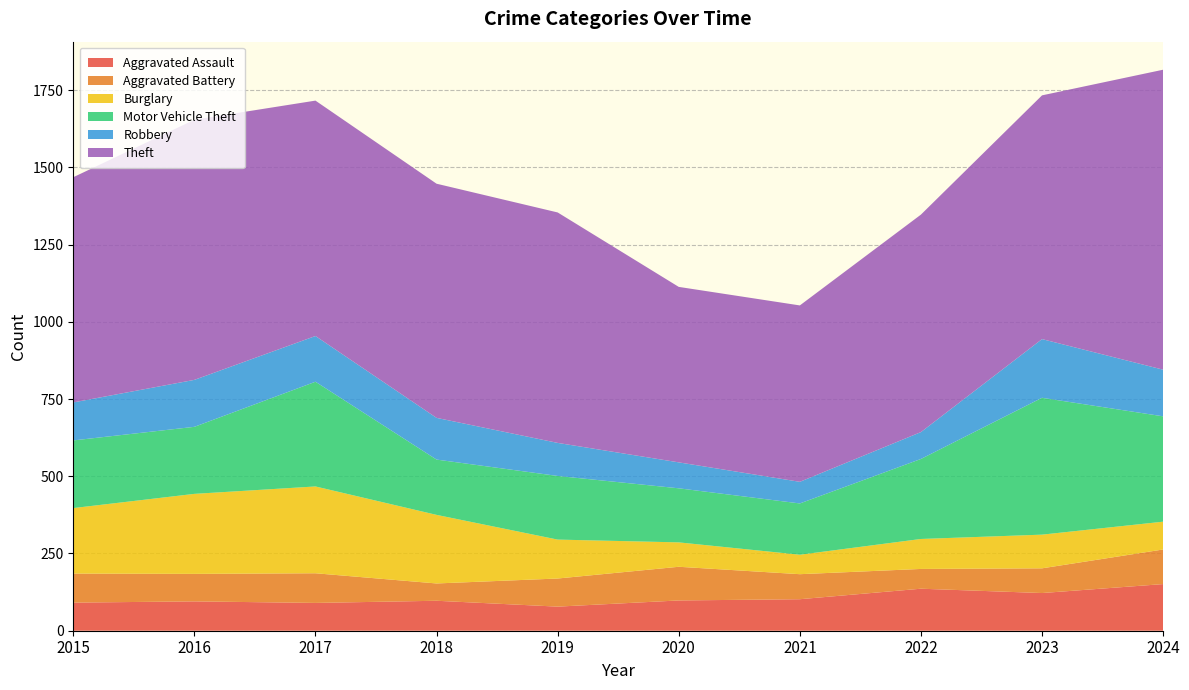

Reading left to right, what are all the values shown in this chart?

Aggravated Assault: 2015=91	2016=95	2017=90	2018=97	2019=78	2020=98	2021=102	2022=136	2023=122	2024=151
Aggravated Battery: 2015=94	2016=89	2017=96	2018=56	2019=91	2020=109	2021=81	2022=64	2023=80	2024=112
Burglary: 2015=212	2016=259	2017=281	2018=222	2019=126	2020=79	2021=63	2022=97	2023=109	2024=90
Motor Vehicle Theft: 2015=219	2016=217	2017=339	2018=179	2019=206	2020=175	2021=166	2022=259	2023=443	2024=341
Robbery: 2015=123	2016=152	2017=148	2018=135	2019=107	2020=84	2021=70	2022=87	2023=190	2024=151
Theft: 2015=729	2016=842	2017=762	2018=758	2019=746	2020=568	2021=571	2022=704	2023=789	2024=971